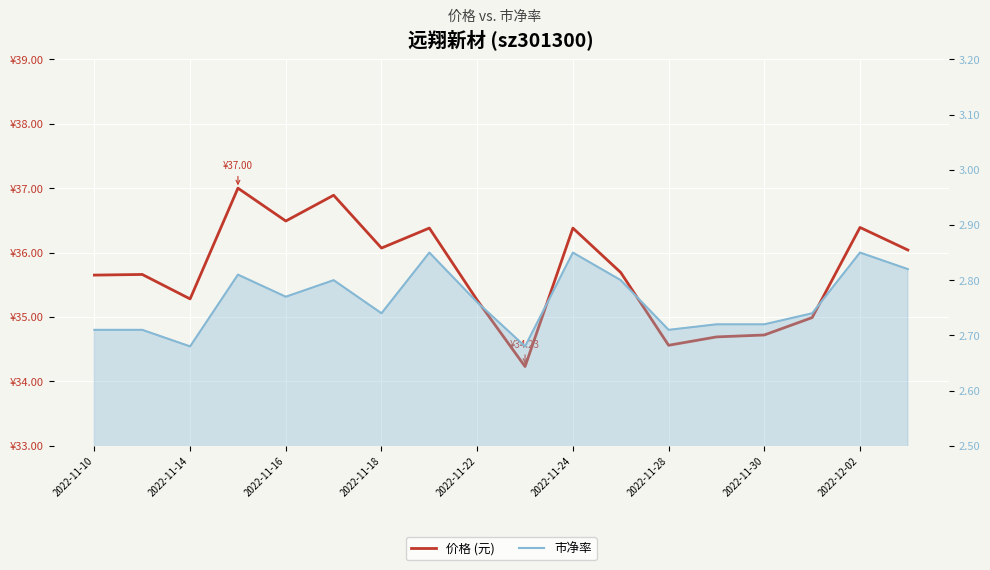

The 价格 (元) series shows 35.0 at 15. True or false?

True